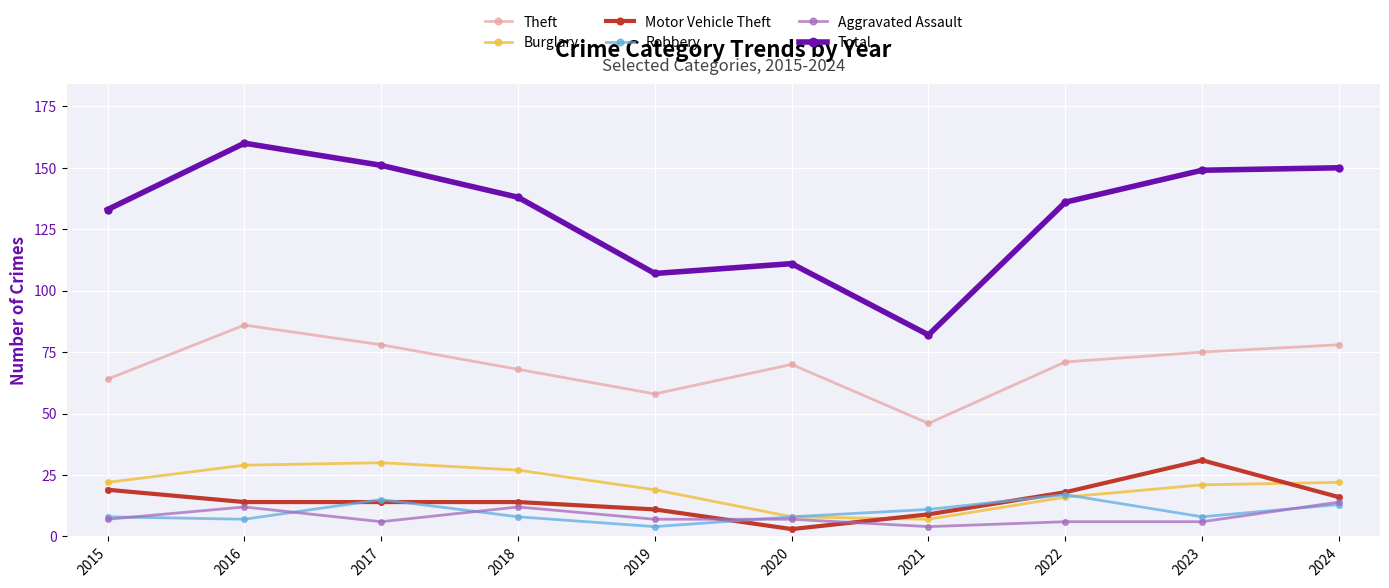

What is the maximum value shown in the chart?

160